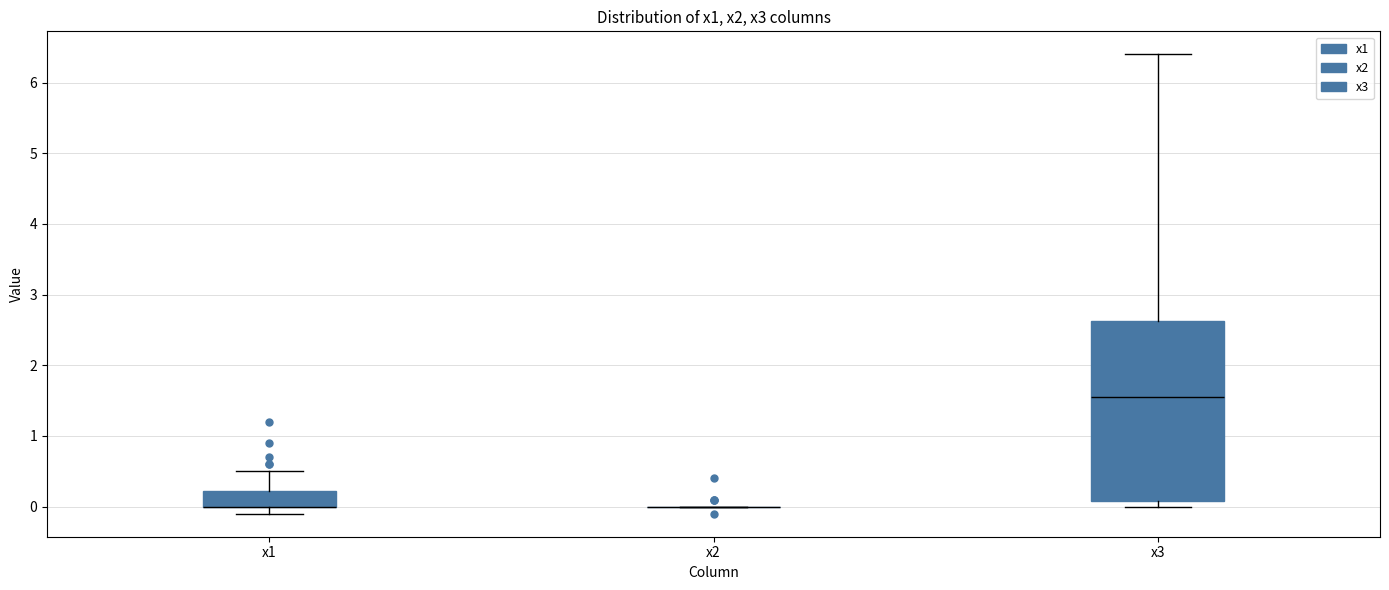

Which box is the tallest, from its lower edge to its upper edge?

x3